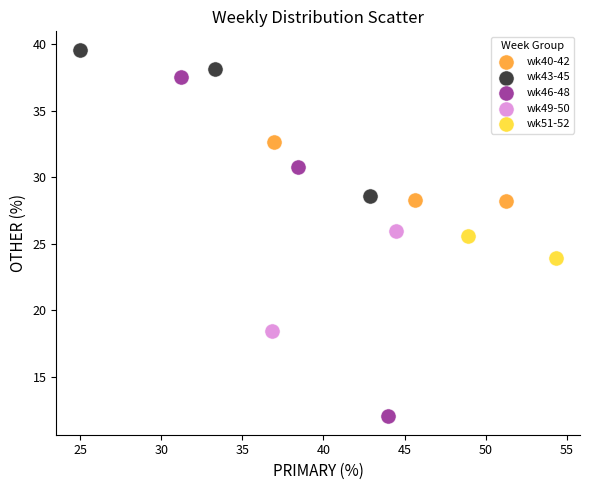

Which series reaches the minimum Y coordinate?

wk46-48